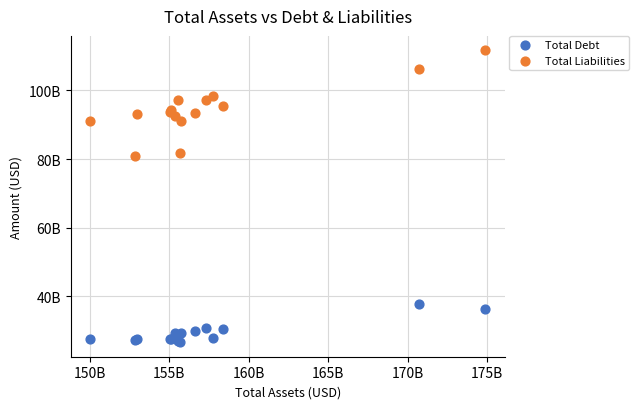

What are all the series names shown in the legend?

Total Debt, Total Liabilities